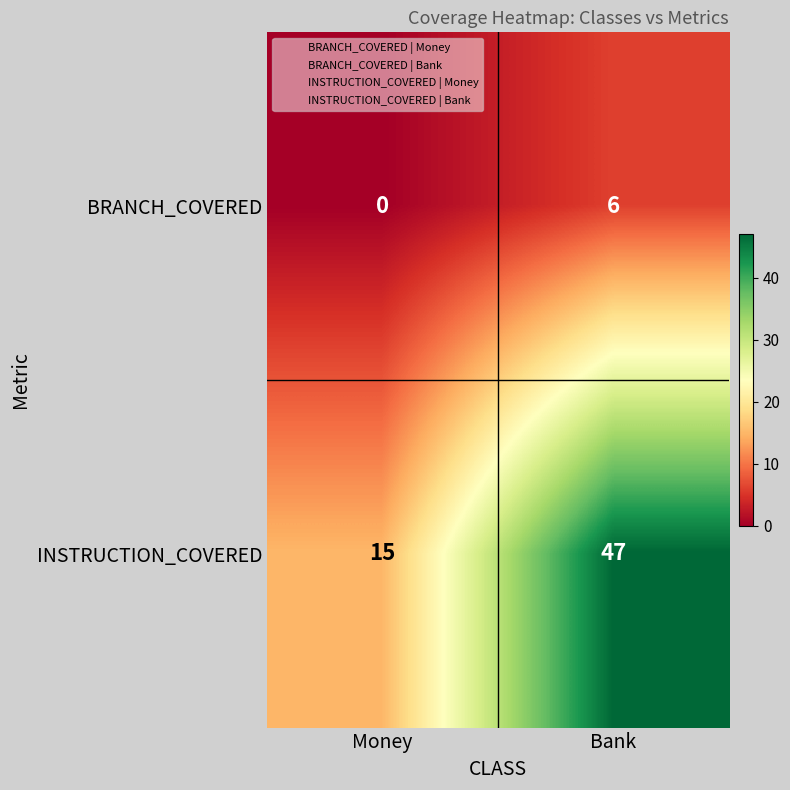

What is the total value across all series at Bank?

53